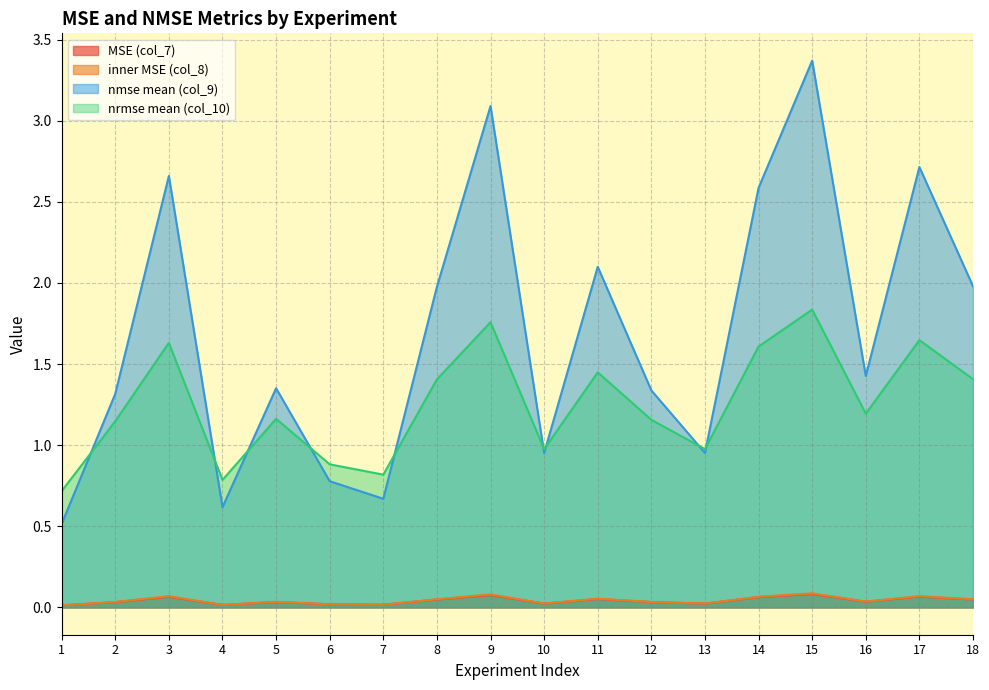

Is it true that MSE (col_7) equals 0.0 at 13?

True